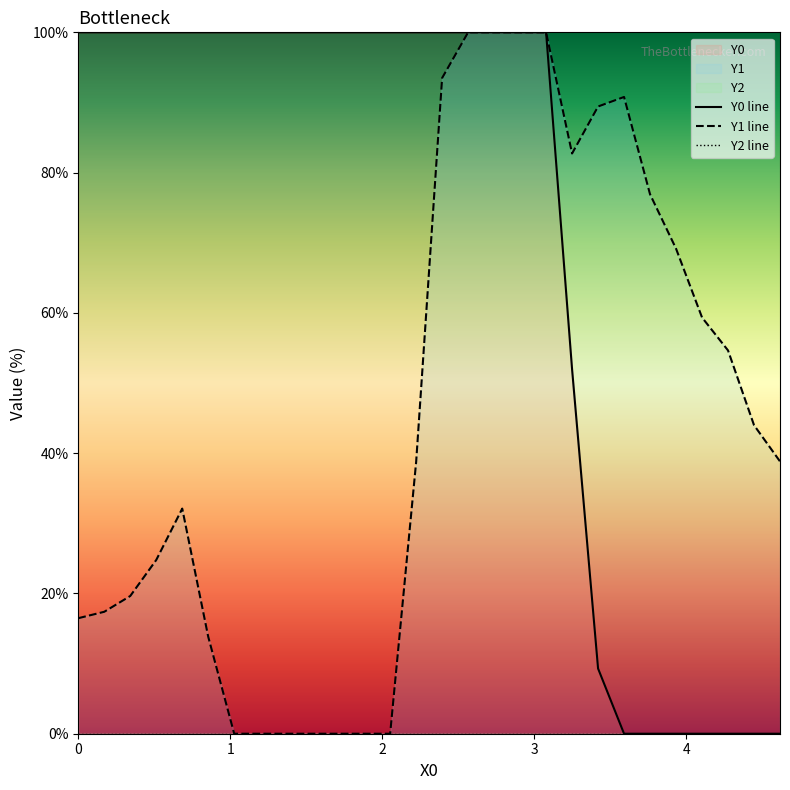

How many series are shown in this chart?

3